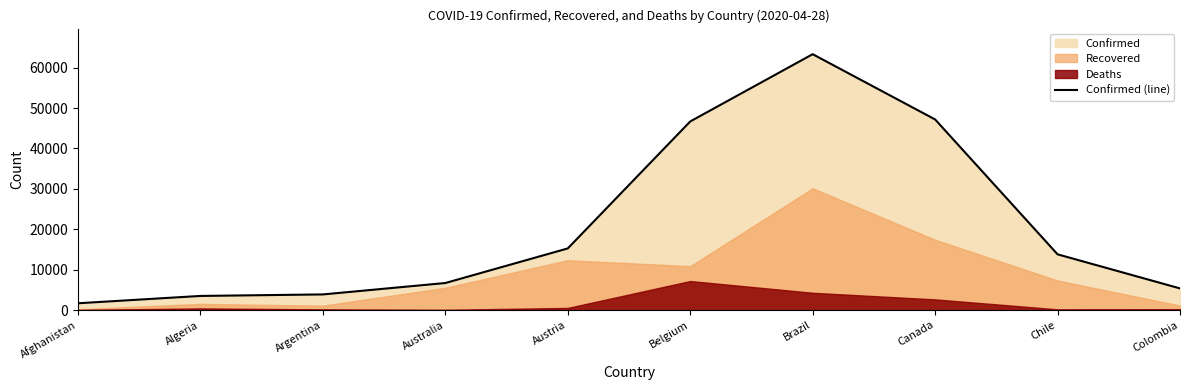

What is the difference between the values at Algeria and Colombia?

1862